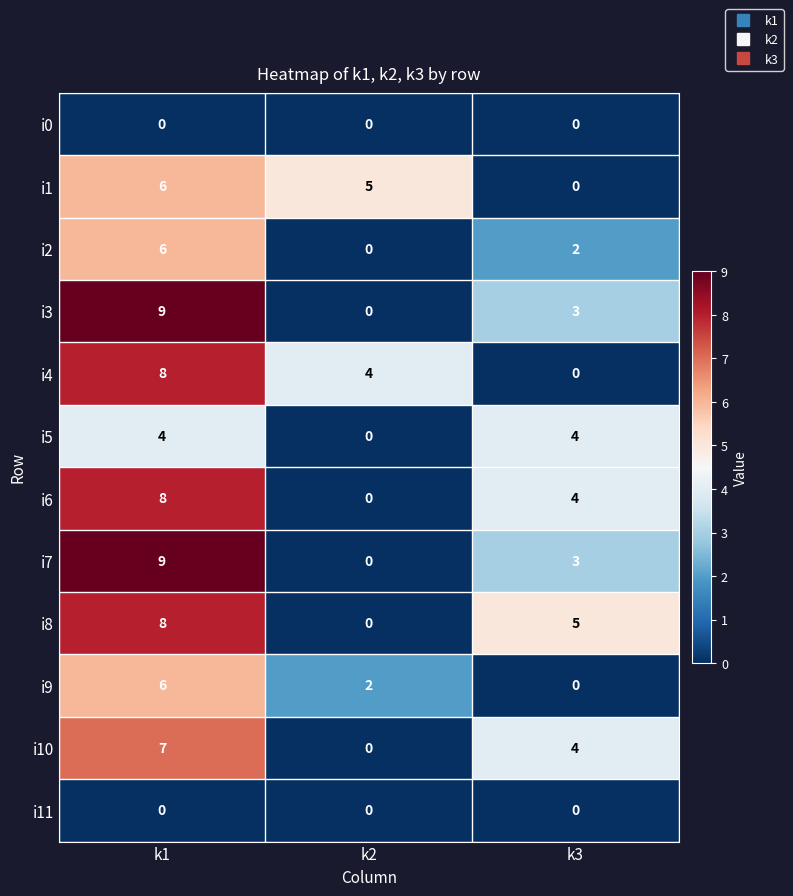

Where is i9 nearest to the value 3?

k2